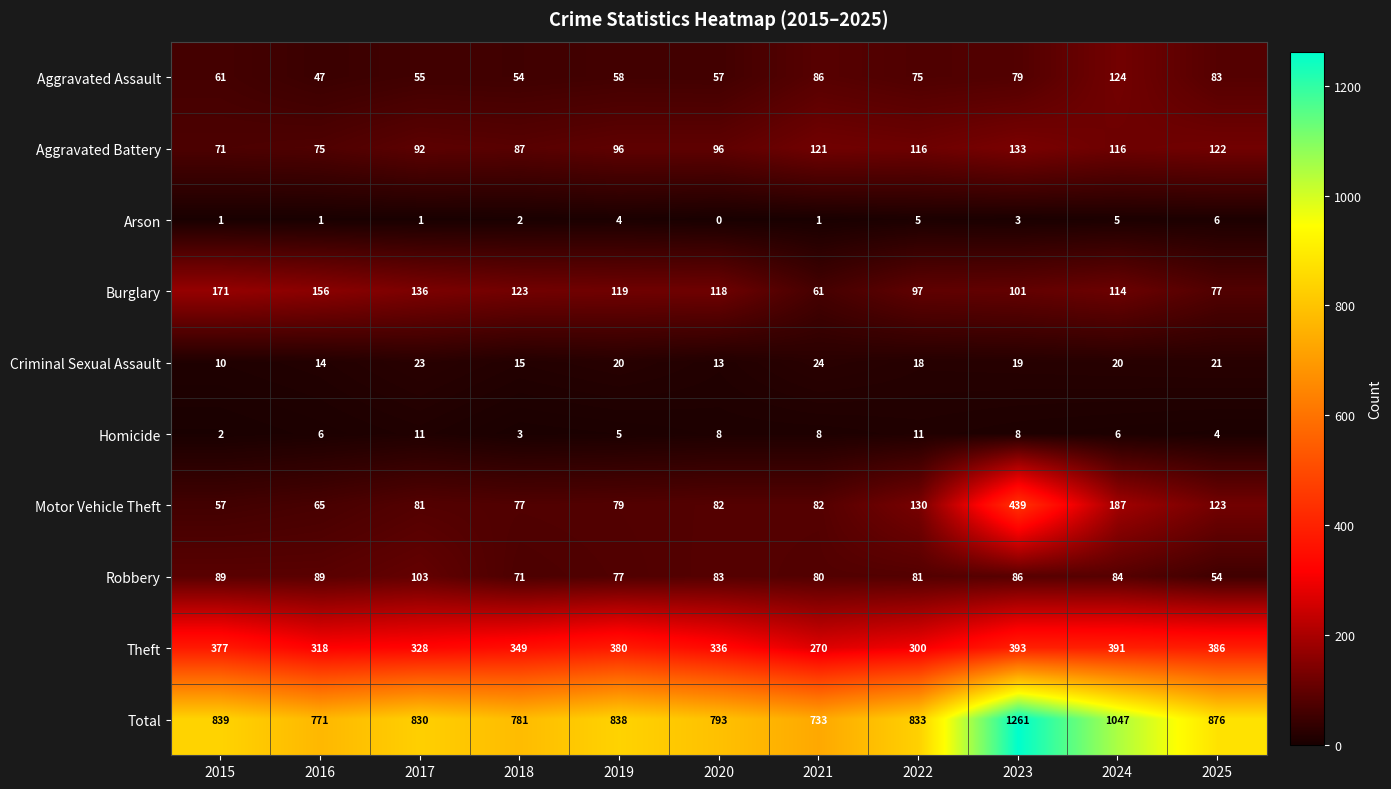

What is the total value across all series at 2017?

1660